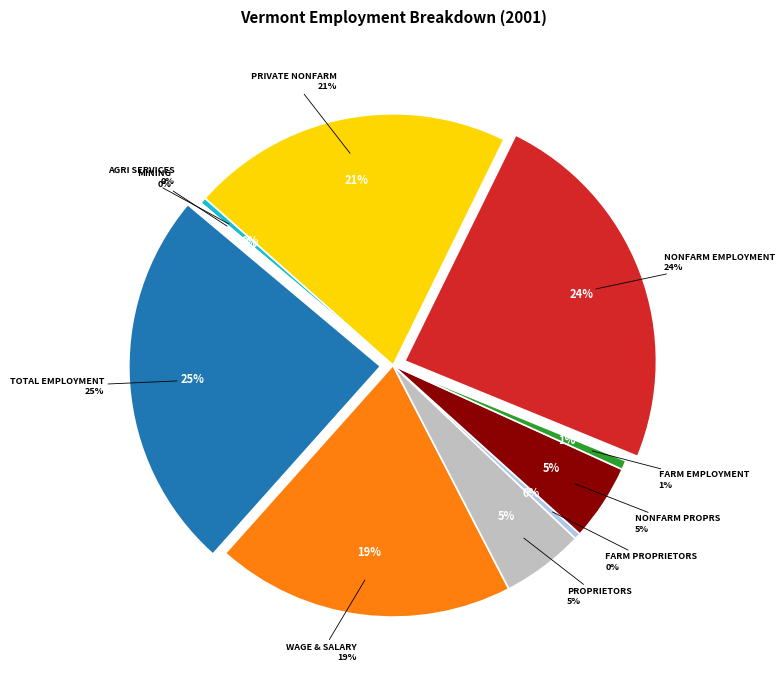

To the nearest percent, what percentage of the pie is Private nonfarm employment?

21%